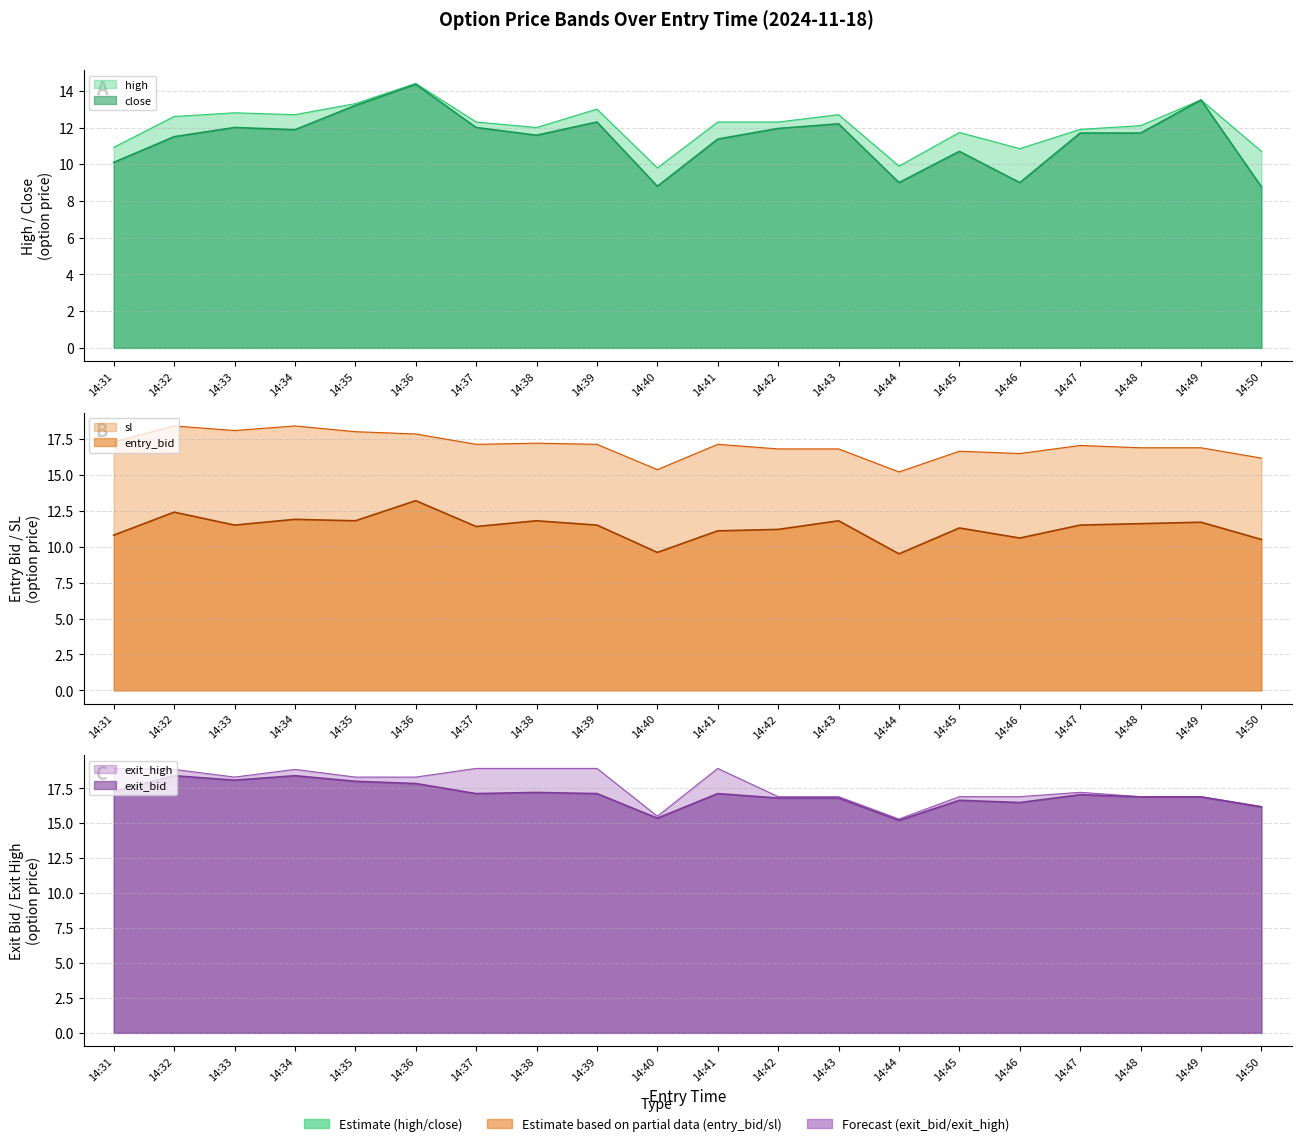

Does the chart have visible grid lines?

Yes